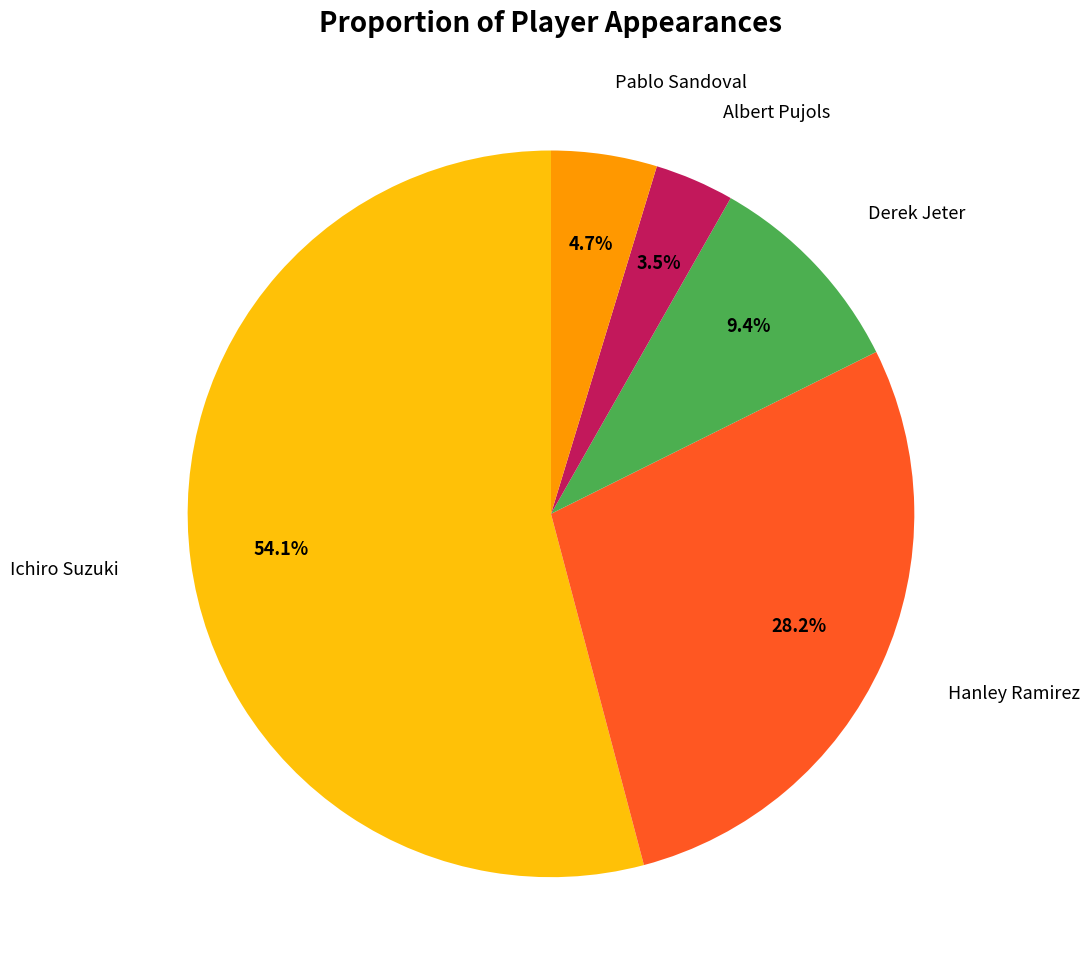

Rank the categories by value from highest to lowest.

Ichiro Suzuki, Hanley Ramirez, Derek Jeter, Pablo Sandoval, Albert Pujols